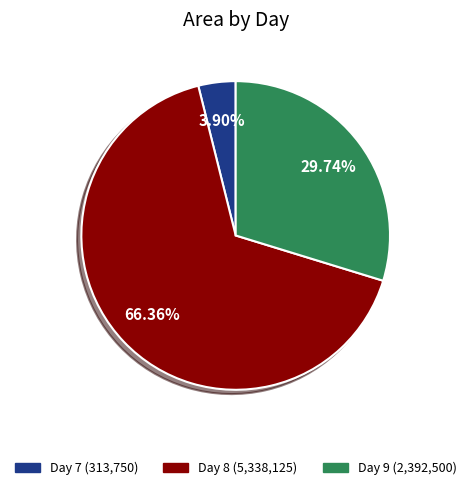

Does any single category account for the majority?

Yes